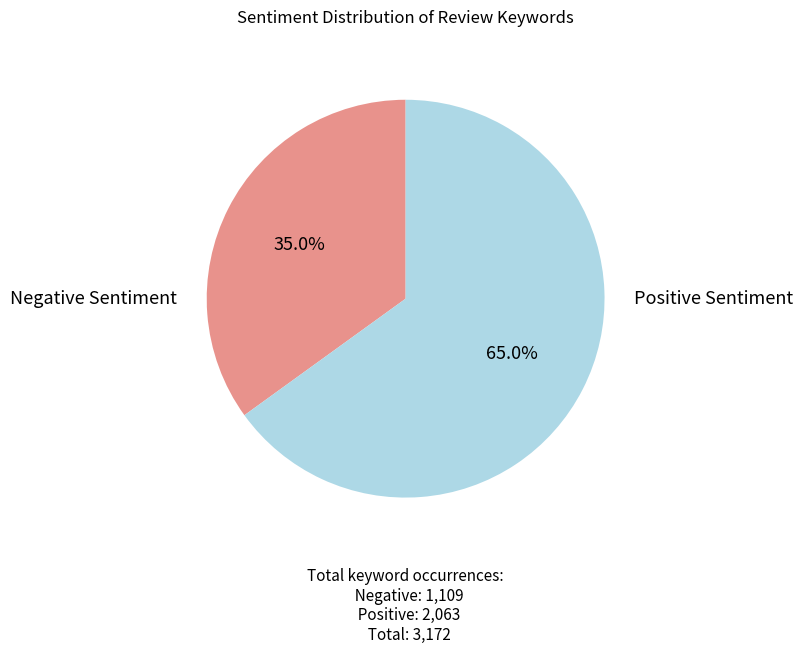

To the nearest percent, what is the difference between the largest and smallest slice percentages?

30%